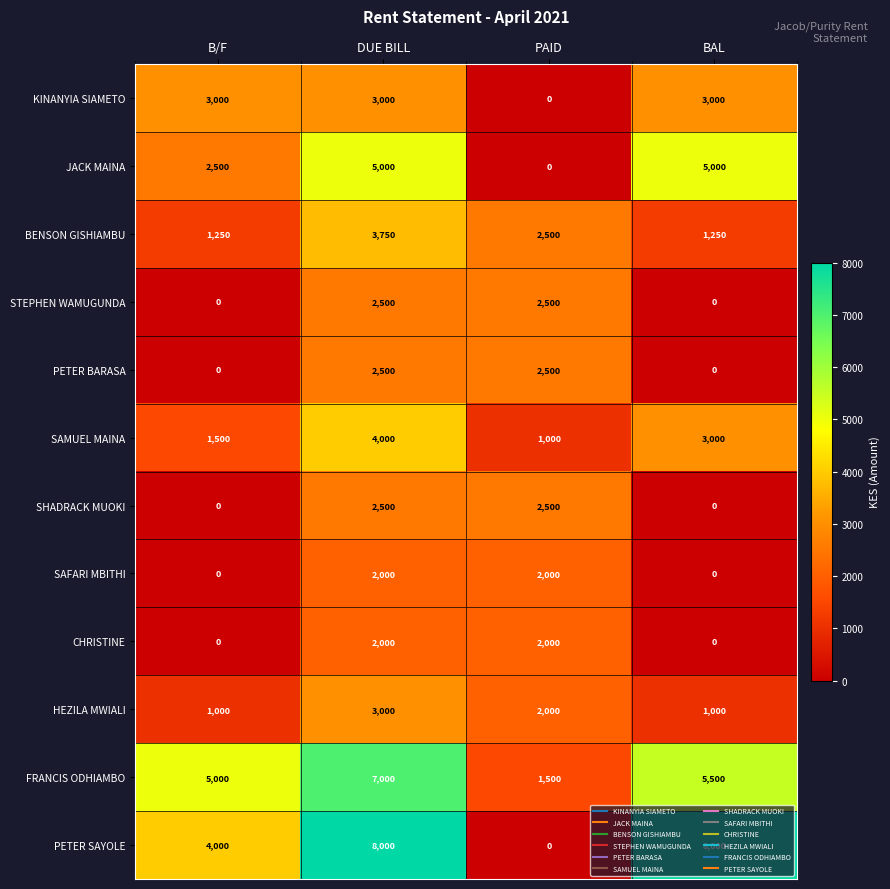

What is the spread (max minus min) of values at B/F?

5000